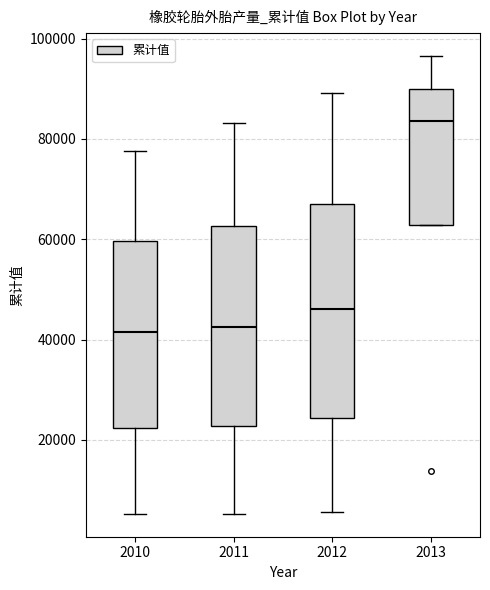

Which box is the tallest, from its lower edge to its upper edge?

2012